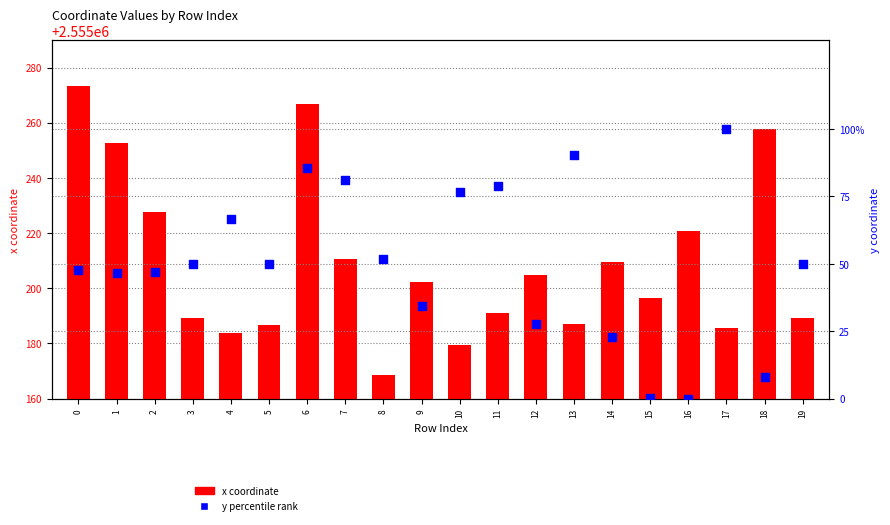

Which series contains the lowest Y value?

y percentile rank